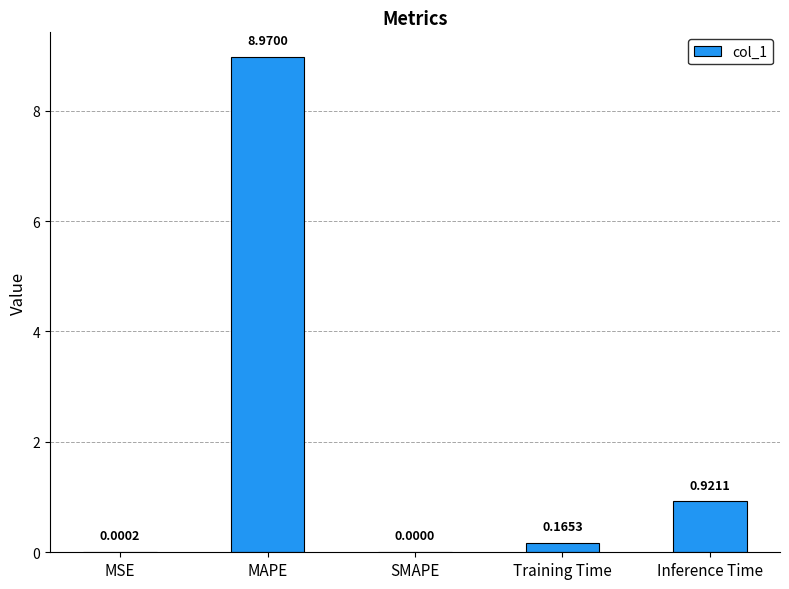

What is the change in value from Training Time to Inference Time?

+0.8